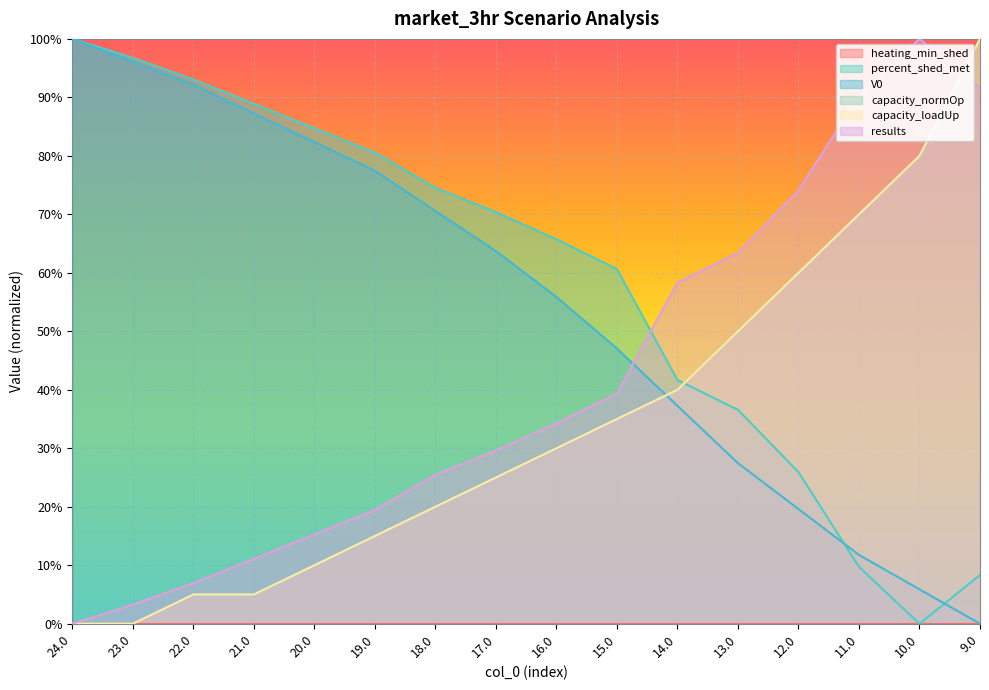

What is the spread (max minus min) of values at 23.0?

1.0